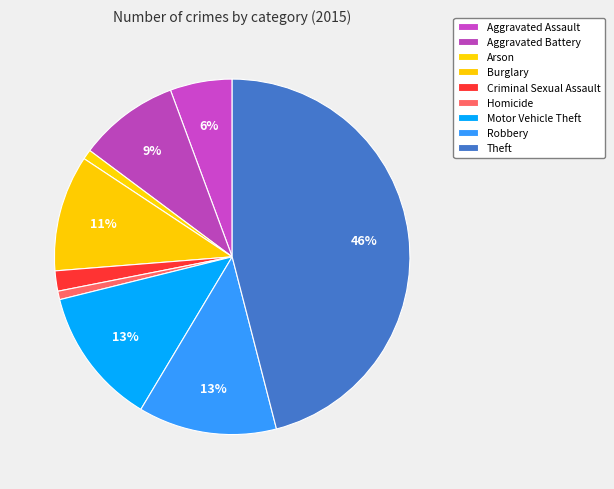

What is the smallest slice in the pie chart?

Homicide